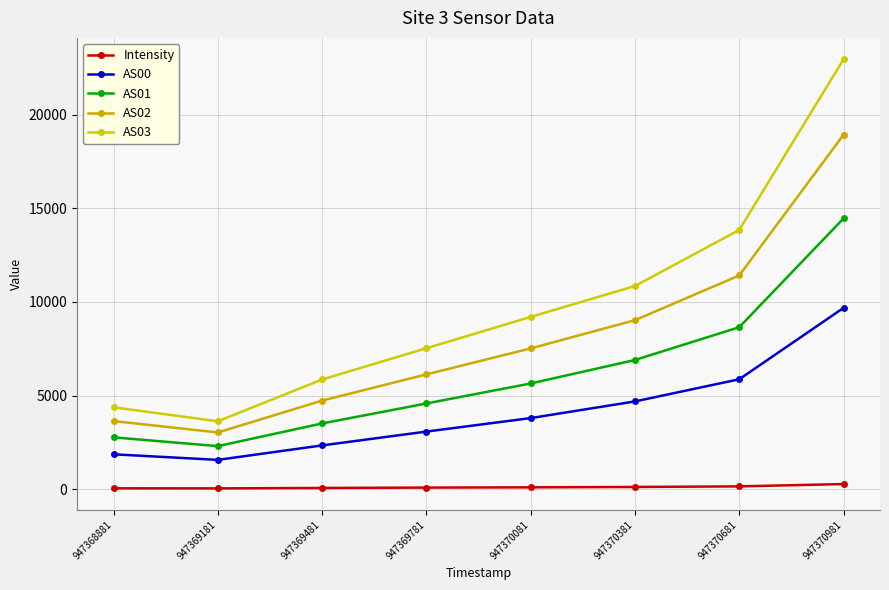

What is the maximum value for Intensity?

273.9